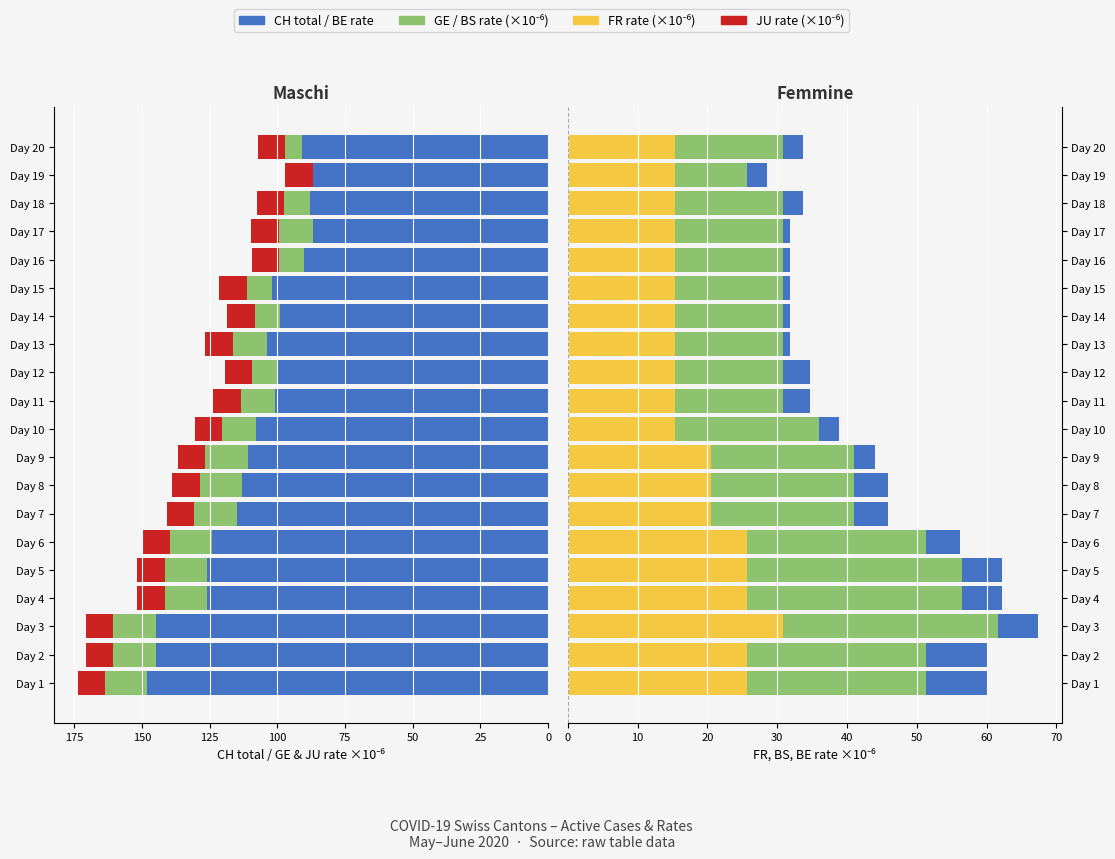

Which series has the largest total across all categories?

CH (total cases)